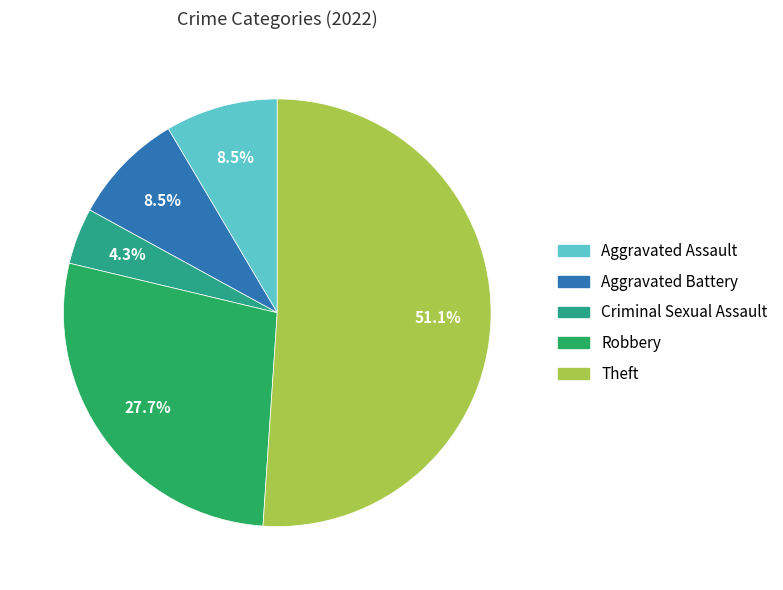

How many segments does this pie chart have?

5